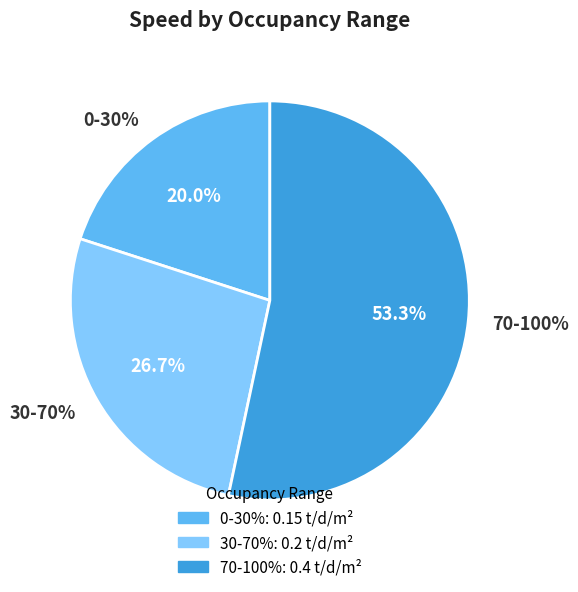

To the nearest percent, what portion does 70-100% represent?

53%